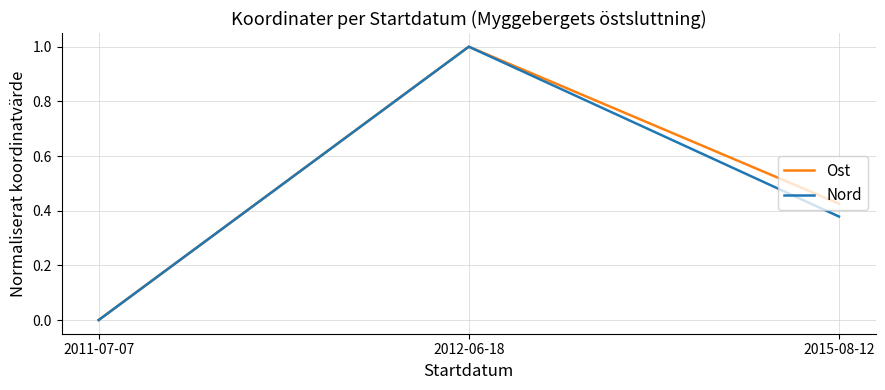

What position from the left is 2012-06-18?

2